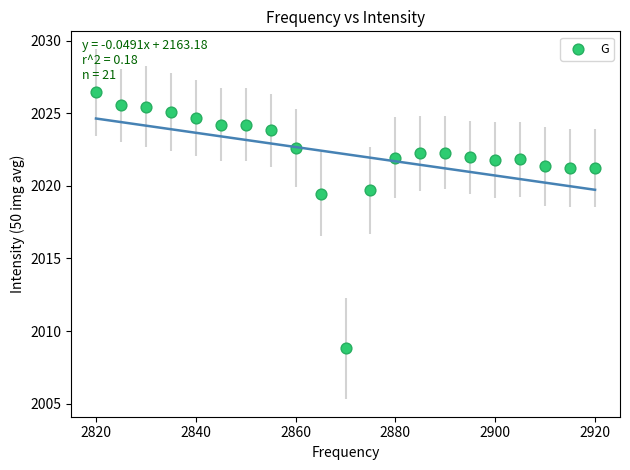

What is the range of X values (max minus min)?

100.0